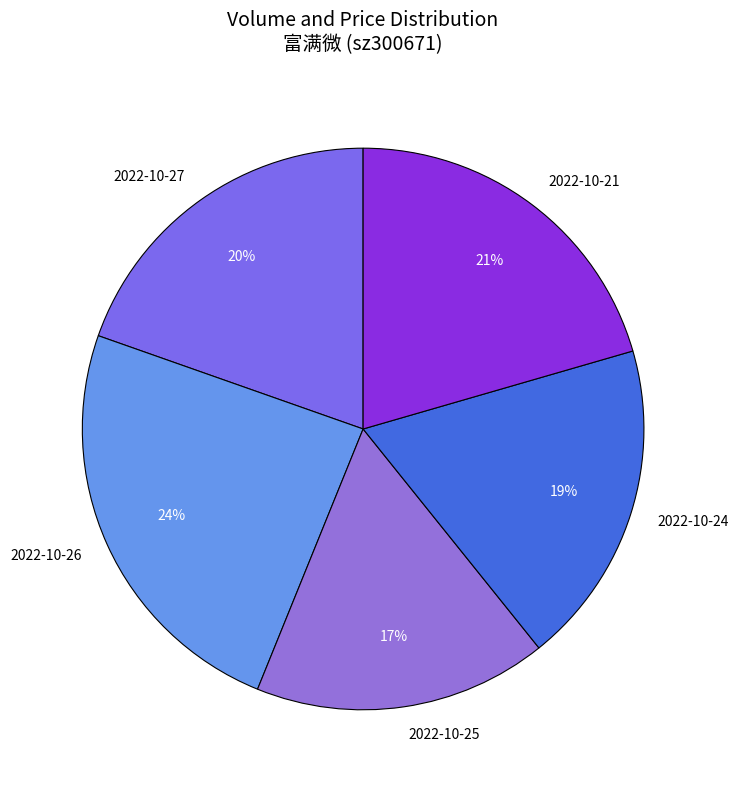

Does any single category account for the majority?

No